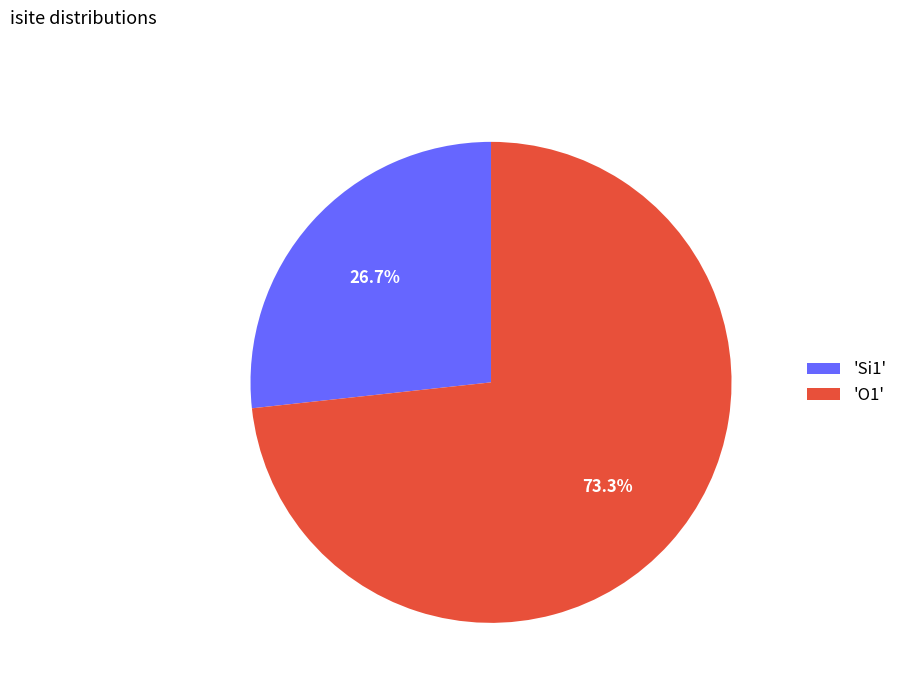

What is the smallest slice in the pie chart?

'Si1'